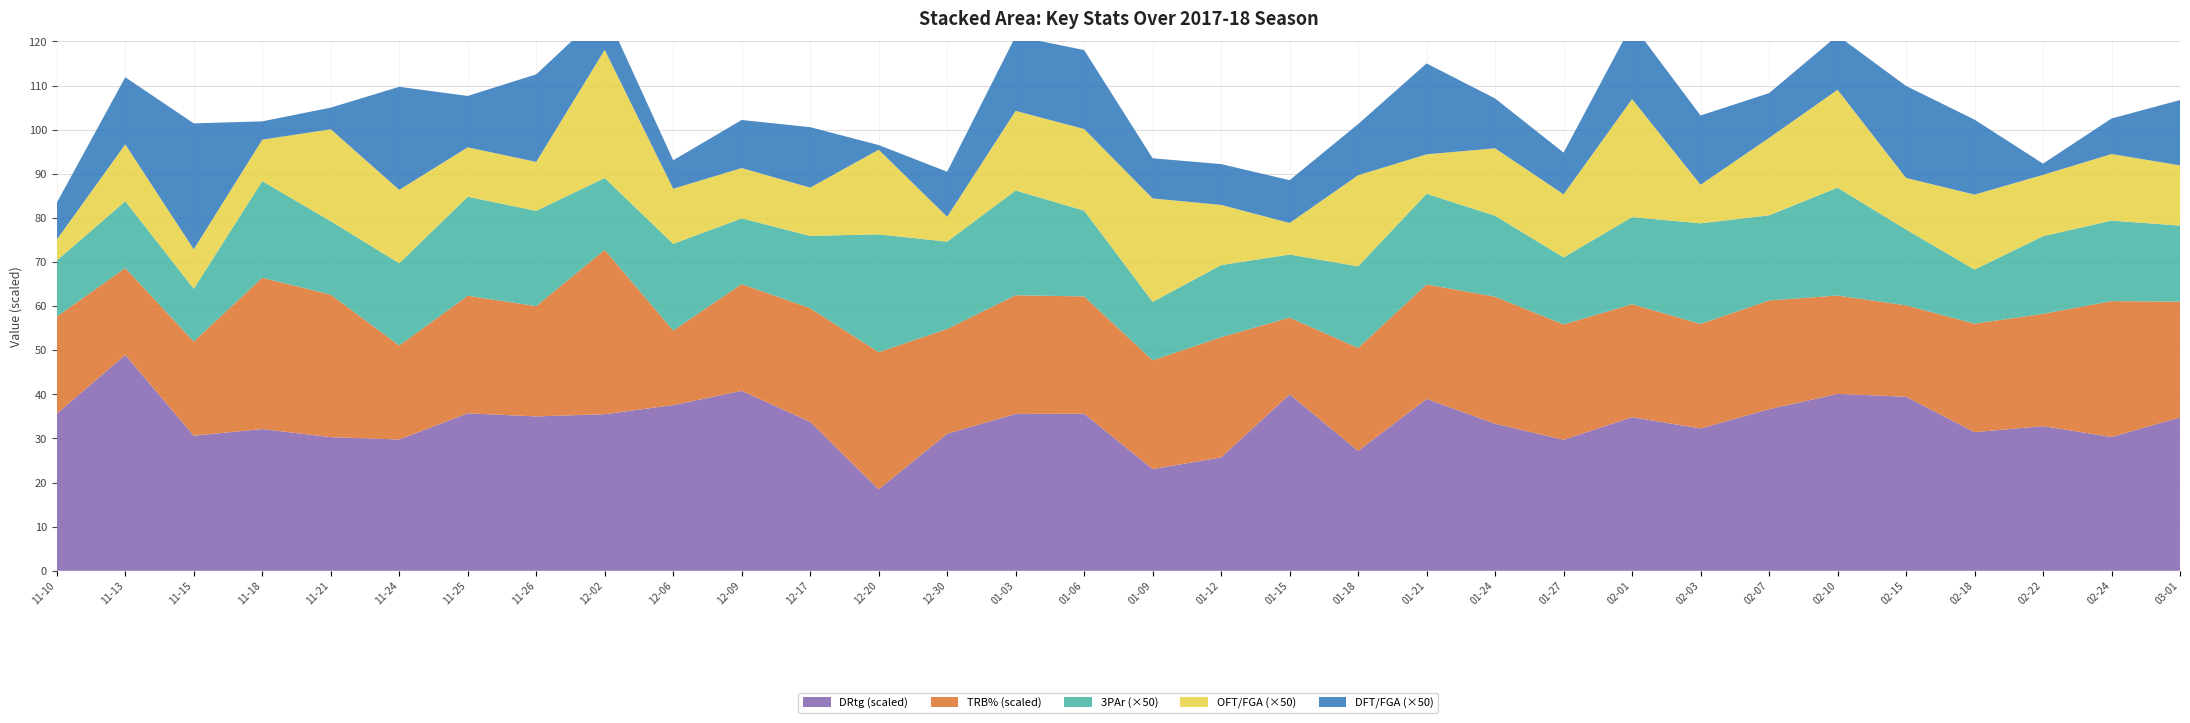

Reading left to right, extract all data points from this chart.

DRtg: 2017-11-10=106.9	2017-11-13=146.8	2017-11-15=91.9	2017-11-18=96.4	2017-11-21=90.9	2017-11-24=89.3	2017-11-25=107.1	2017-11-26=105.0	2017-12-02=106.5	2017-12-06=112.7	2017-12-09=122.4	2017-12-17=101.3	2017-12-20=55.4	2017-12-30=93.2	2018-01-03=106.7	2018-01-06=106.8	2018-01-09=69.2	2018-01-12=77.1	2018-01-15=120.0	2018-01-18=81.5	2018-01-21=116.9	2018-01-24=100.0	2018-01-27=89.1	2018-02-01=104.5	2018-02-03=96.8	2018-02-07=109.9	2018-02-10=120.3	2018-02-15=118.4	2018-02-18=94.3	2018-02-22=98.4	2018-02-24=91.0	2018-03-01=104.3
TRB%: 2017-11-10=44.0	2017-11-13=39.4	2017-11-15=42.7	2017-11-18=68.6	2017-11-21=64.6	2017-11-24=42.6	2017-11-25=53.3	2017-11-26=50.0	2017-12-02=74.5	2017-12-06=33.8	2017-12-09=48.4	2017-12-17=51.5	2017-12-20=62.2	2017-12-30=47.5	2018-01-03=53.8	2018-01-06=53.2	2018-01-09=49.3	2018-01-12=54.5	2018-01-15=34.8	2018-01-18=46.7	2018-01-21=51.9	2018-01-24=57.6	2018-01-27=52.3	2018-02-01=51.2	2018-02-03=47.4	2018-02-07=49.3	2018-02-10=44.6	2018-02-15=41.4	2018-02-18=49.2	2018-02-22=50.9	2018-02-24=61.6	2018-03-01=52.5
3PAr: 2017-11-10=0.3	2017-11-13=0.3	2017-11-15=0.2	2017-11-18=0.4	2017-11-21=0.3	2017-11-24=0.4	2017-11-25=0.4	2017-11-26=0.4	2017-12-02=0.3	2017-12-06=0.4	2017-12-09=0.3	2017-12-17=0.3	2017-12-20=0.5	2017-12-30=0.4	2018-01-03=0.5	2018-01-06=0.4	2018-01-09=0.3	2018-01-12=0.3	2018-01-15=0.3	2018-01-18=0.4	2018-01-21=0.4	2018-01-24=0.4	2018-01-27=0.3	2018-02-01=0.4	2018-02-03=0.5	2018-02-07=0.4	2018-02-10=0.5	2018-02-15=0.3	2018-02-18=0.2	2018-02-22=0.4	2018-02-24=0.4	2018-03-01=0.3
OFT/FGA: 2017-11-10=0.1	2017-11-13=0.3	2017-11-15=0.2	2017-11-18=0.2	2017-11-21=0.4	2017-11-24=0.3	2017-11-25=0.2	2017-11-26=0.2	2017-12-02=0.6	2017-12-06=0.2	2017-12-09=0.2	2017-12-17=0.2	2017-12-20=0.4	2017-12-30=0.1	2018-01-03=0.4	2018-01-06=0.4	2018-01-09=0.5	2018-01-12=0.3	2018-01-15=0.1	2018-01-18=0.4	2018-01-21=0.2	2018-01-24=0.3	2018-01-27=0.3	2018-02-01=0.5	2018-02-03=0.2	2018-02-07=0.4	2018-02-10=0.4	2018-02-15=0.2	2018-02-18=0.3	2018-02-22=0.3	2018-02-24=0.3	2018-03-01=0.3
DFT/FGA: 2017-11-10=0.2	2017-11-13=0.3	2017-11-15=0.6	2017-11-18=0.1	2017-11-21=0.1	2017-11-24=0.5	2017-11-25=0.2	2017-11-26=0.4	2017-12-02=0.2	2017-12-06=0.1	2017-12-09=0.2	2017-12-17=0.3	2017-12-20=0.0	2017-12-30=0.2	2018-01-03=0.3	2018-01-06=0.4	2018-01-09=0.2	2018-01-12=0.2	2018-01-15=0.2	2018-01-18=0.2	2018-01-21=0.4	2018-01-24=0.2	2018-01-27=0.2	2018-02-01=0.3	2018-02-03=0.3	2018-02-07=0.2	2018-02-10=0.2	2018-02-15=0.4	2018-02-18=0.3	2018-02-22=0.1	2018-02-24=0.2	2018-03-01=0.3